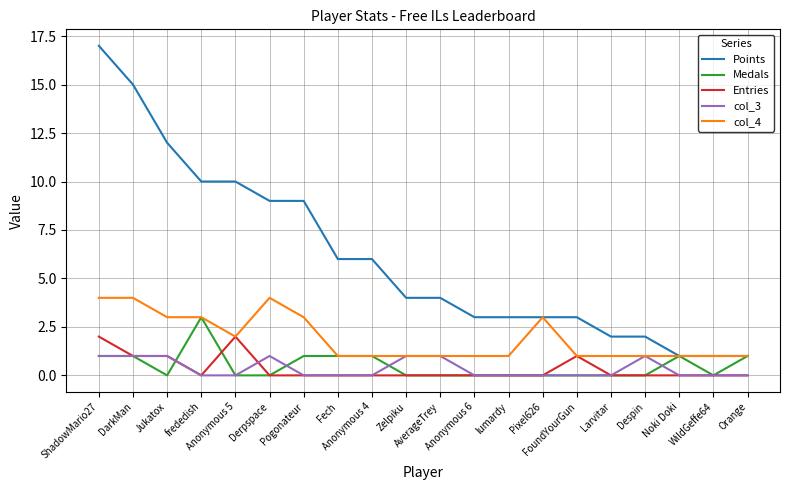

Rank the series by their maximum value, from lowest to highest.

col_3, Entries, Medals, col_4, Points